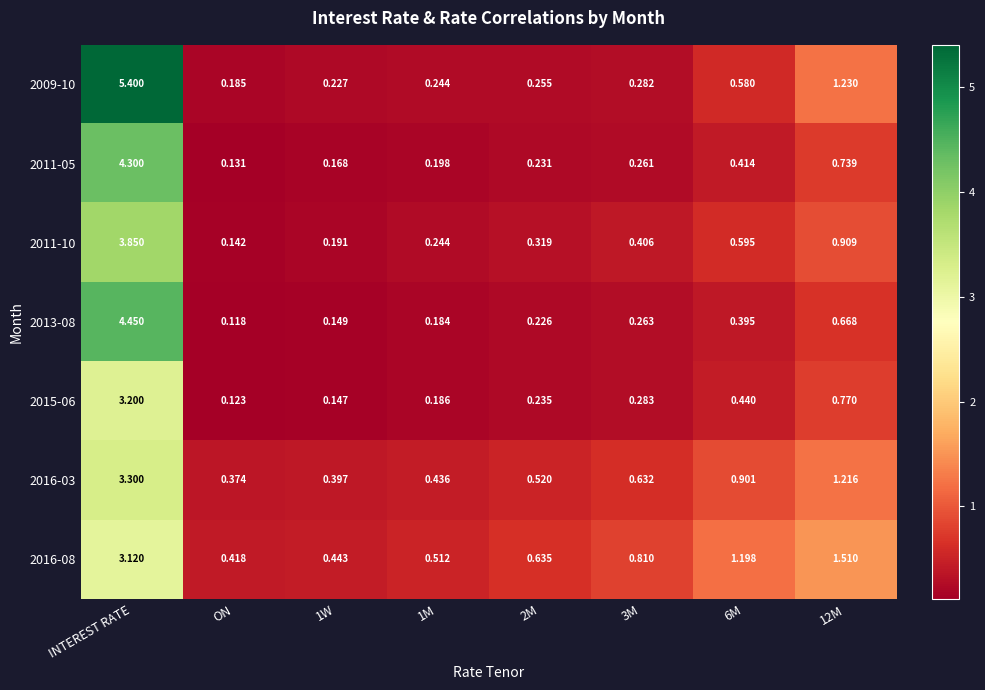

Which label corresponds to the smallest value in the chart?

ON